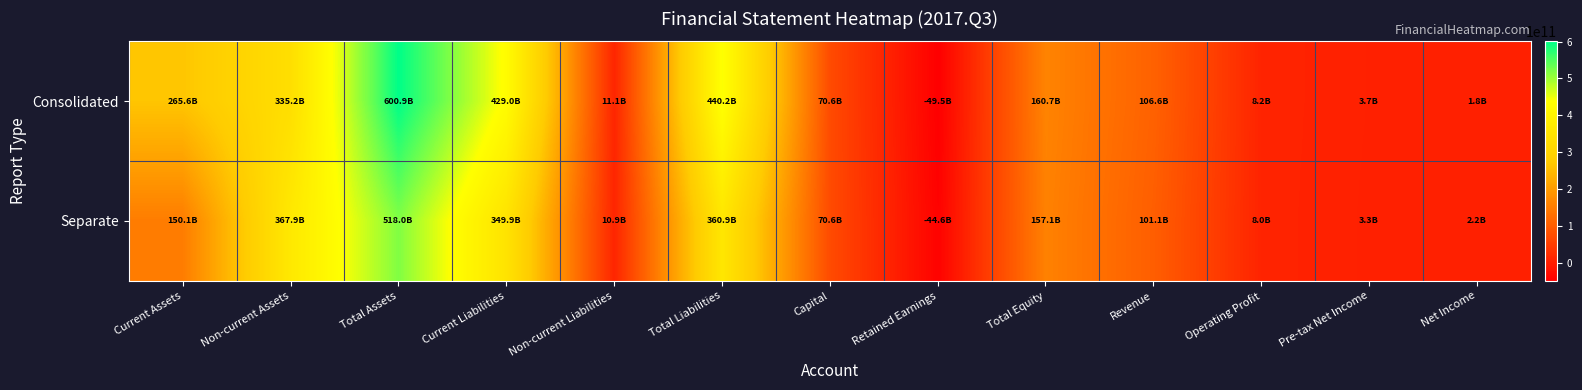

Reading right to left, extract all data points from this chart.

Consolidated: Net Income=1759445344	Pre-tax Net Income=3719718956	Operating Profit=8156044343	Revenue=106570221720	Total Equity=160716220084	Retained Earnings=-49490925767	Capital=70572300000	Total Liabilities=440163283845	Non-current Liabilities=11127559422	Current Liabilities=429035724423	Total Assets=600879503929	Non-current Assets=335232068296	Current Assets=265647435633
Separate: Net Income=2151987533	Pre-tax Net Income=3280310088	Operating Profit=7957406615	Revenue=101060951236	Total Equity=157126656051	Retained Earnings=-44617092106	Capital=70572300000	Total Liabilities=360865762581	Non-current Liabilities=10949648469	Current Liabilities=349916114112	Total Assets=517992418632	Non-current Assets=367920451454	Current Assets=150071967178